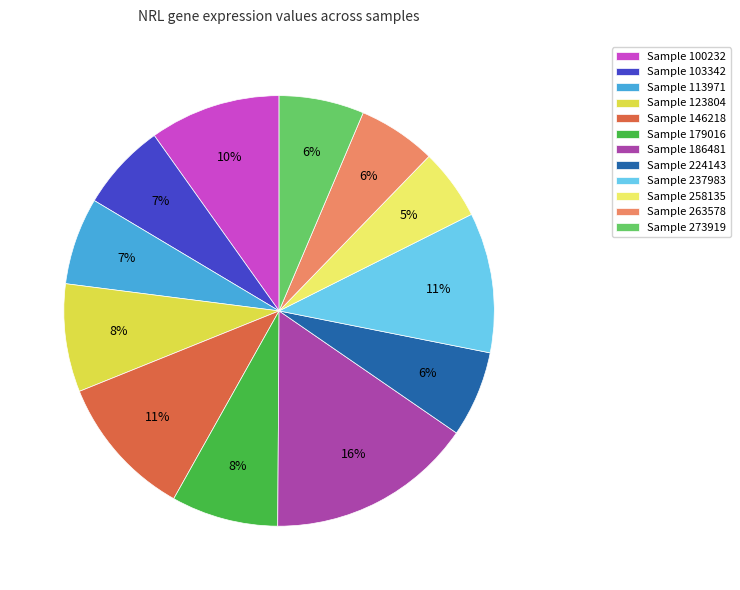

Does any single category account for the majority?

No